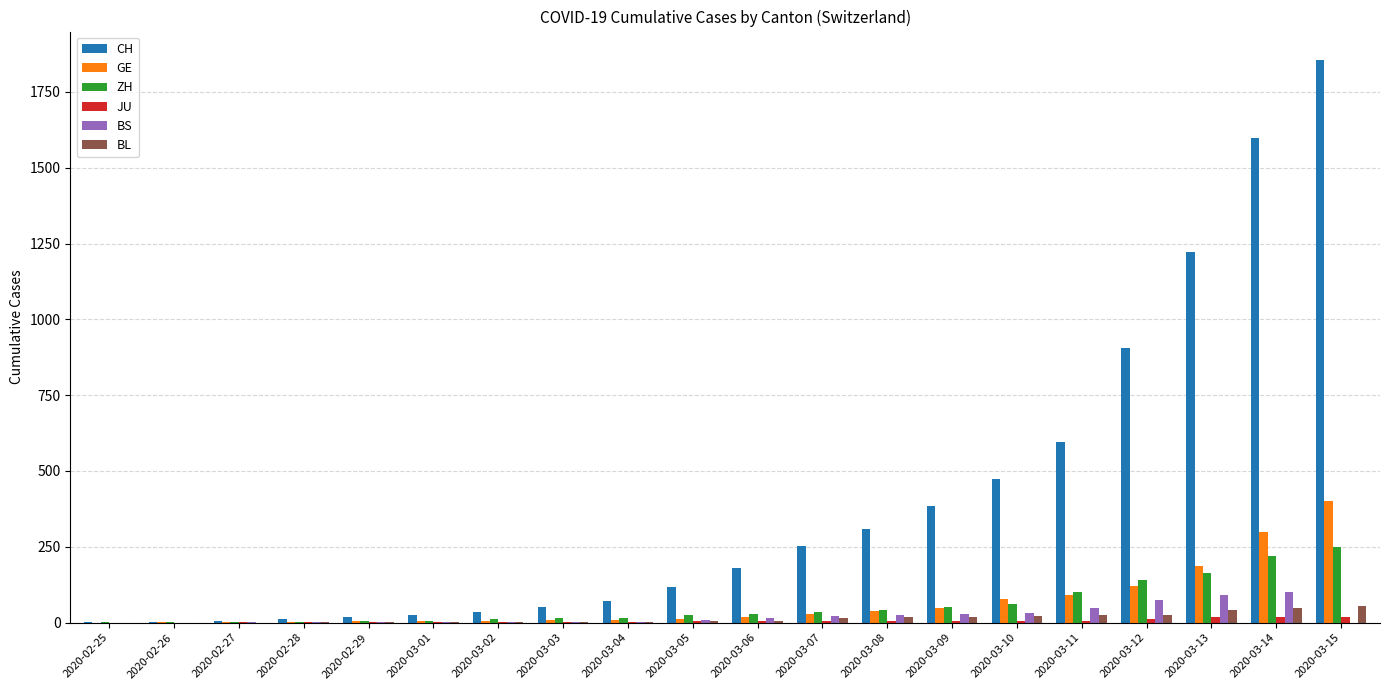

Which series changed the most between 2020-03-07 and 2020-03-15?

CH